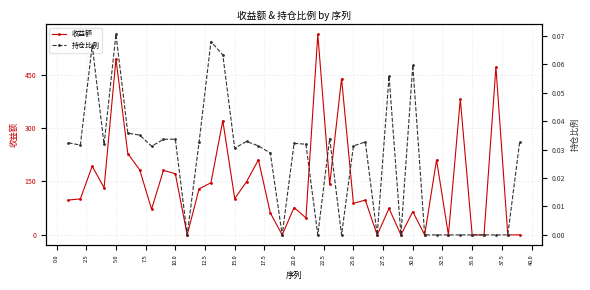

Reading right to left, transcribe all the data shown in this chart.

收益额: 0.2	0.0	471.0	0.0	0.0	380.9	0.0	210.5	0.0	65.5	0.0	74.4	0.0	97.7	88.5	438.6	141.7	563.2	47.8	76.8	0.0	61.7	210.8	149.2	102.0	320.6	146.3	129.4	0.0	171.8	181.2	72.2	182.6	228.0	493.8	132.3	192.7	101.1	97.8
持仓比例: 0.0	0.0	0.0	0.0	0.0	0.0	0.0	0.0	0.0	0.1	0.0	0.1	0.0	0.0	0.0	0.0	0.0	0.0	0.0	0.0	0.0	0.0	0.0	0.0	0.0	0.1	0.1	0.0	0.0	0.0	0.0	0.0	0.0	0.0	0.1	0.0	0.1	0.0	0.0